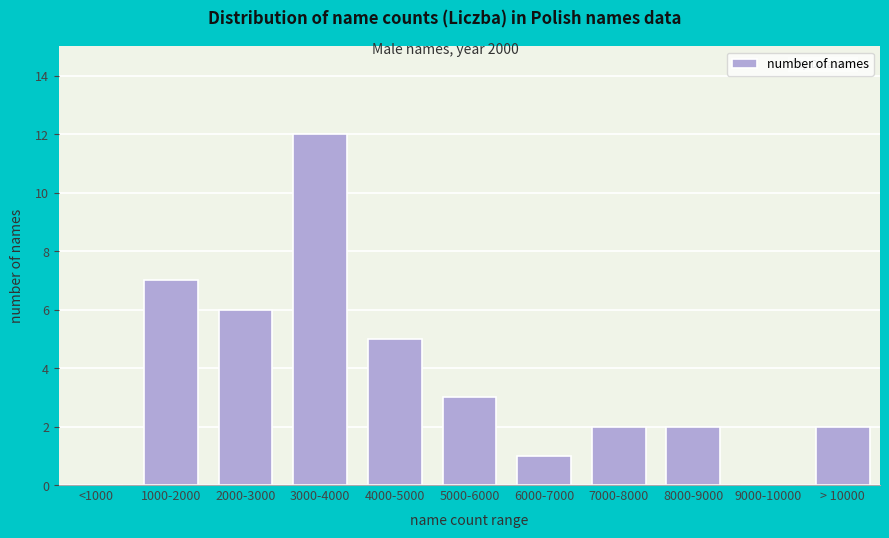

Reading right to left, what are all the values shown in this chart?

> 10000=2	9000-10000=0	8000-9000=2	7000-8000=2	6000-7000=1	5000-6000=3	4000-5000=5	3000-4000=12	2000-3000=6	1000-2000=7	<1000=0